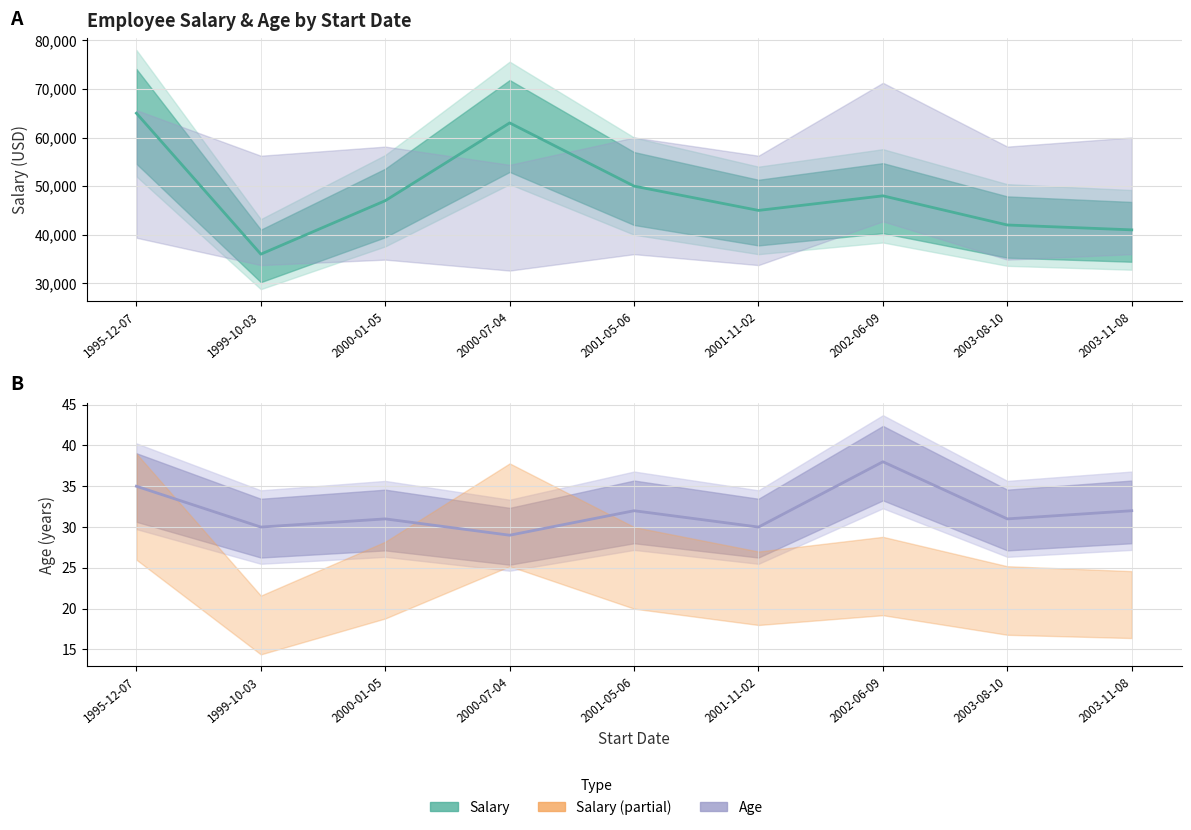

Rank the series by their average value, from lowest to highest.

Age, Salary